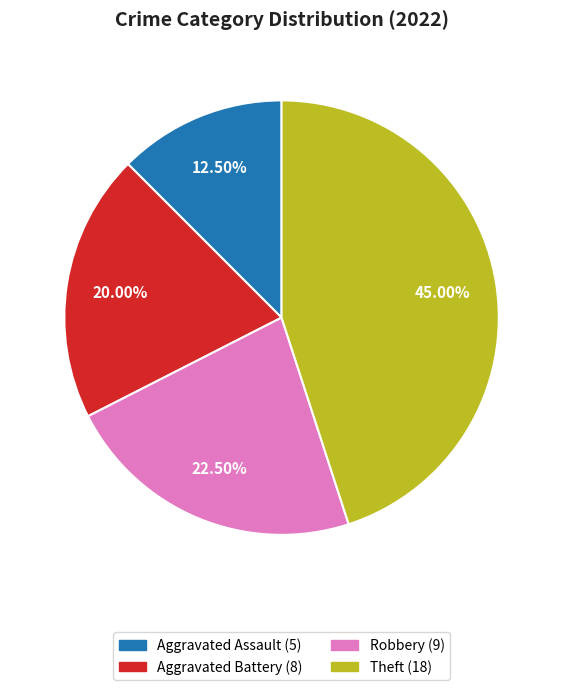

Is there a majority slice in this chart?

No